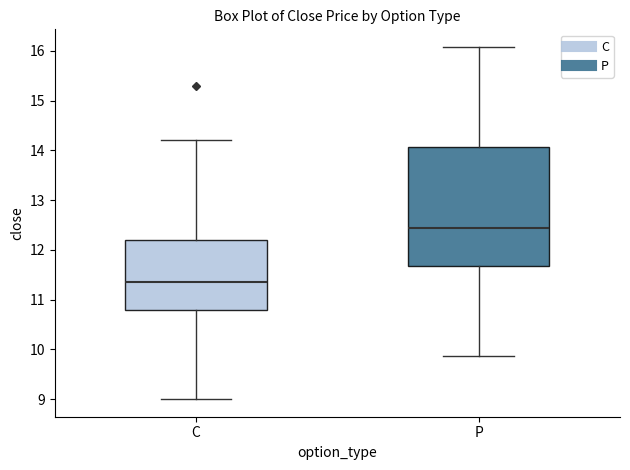

Reading left to right, read every box against the y-axis: the position of its median line, the range the box covers, and the ends of its whiskers. The values are not printed on the chart, so give them approximately, as read against the axis.

C: median 11.4, box 10.8 to 12.2, whiskers 9.0 to 14.2
P: median 12.5, box 11.7 to 14.1, whiskers 9.9 to 16.1